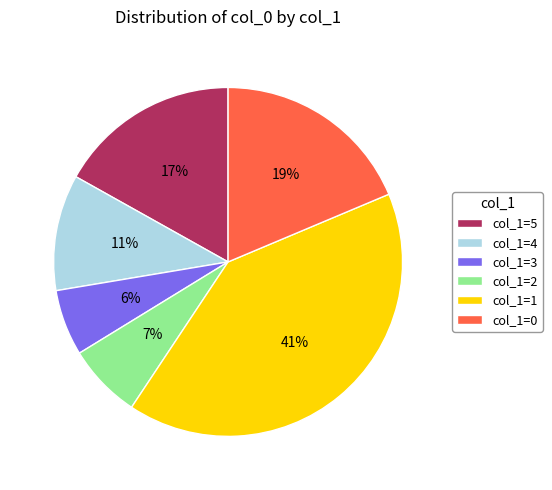

Approximately how many times larger is the value at col_1=4 compared to col_1=1?

0.3